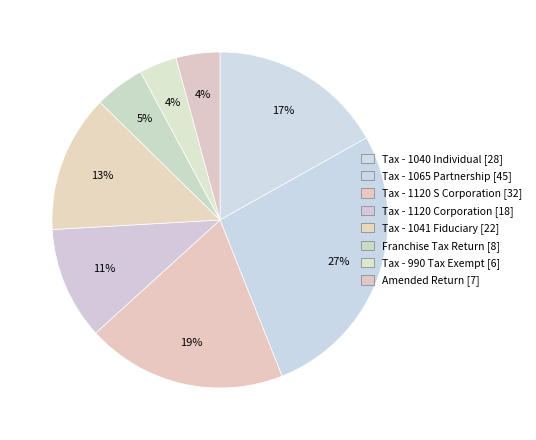

How many segments does this pie chart have?

8